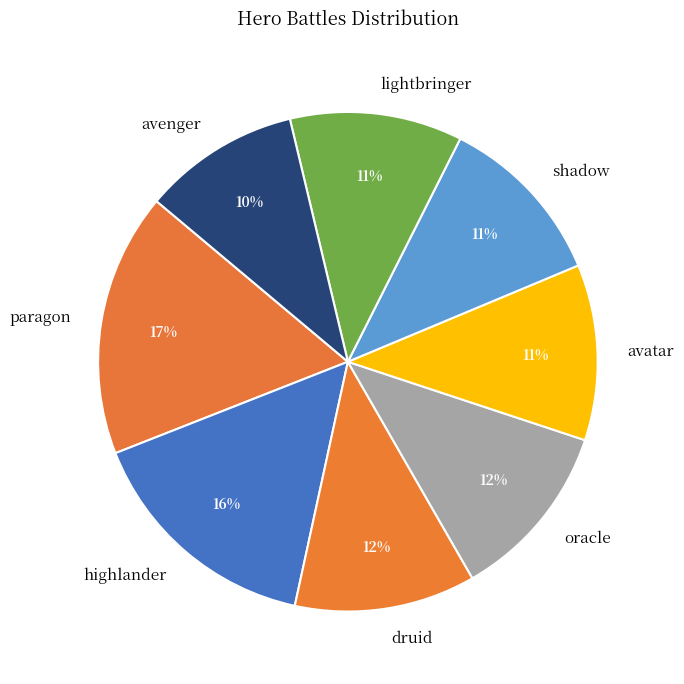

The highlander slice represents 28% of the pie. True or false?

False